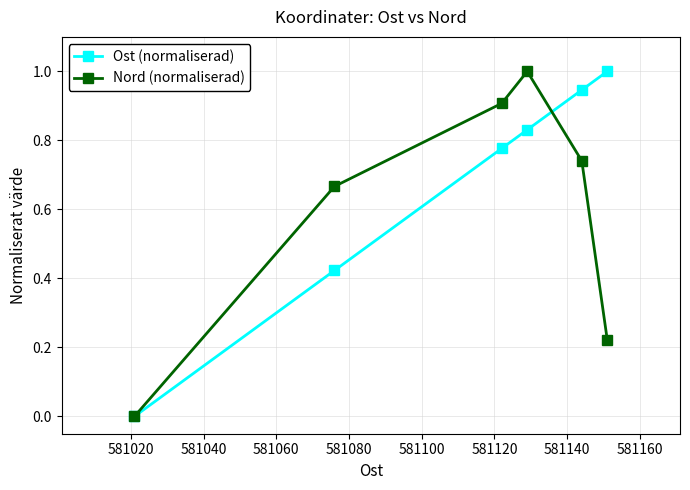

True or false: Nord (normaliserad) has more than 2 points higher than both neighbors.

False